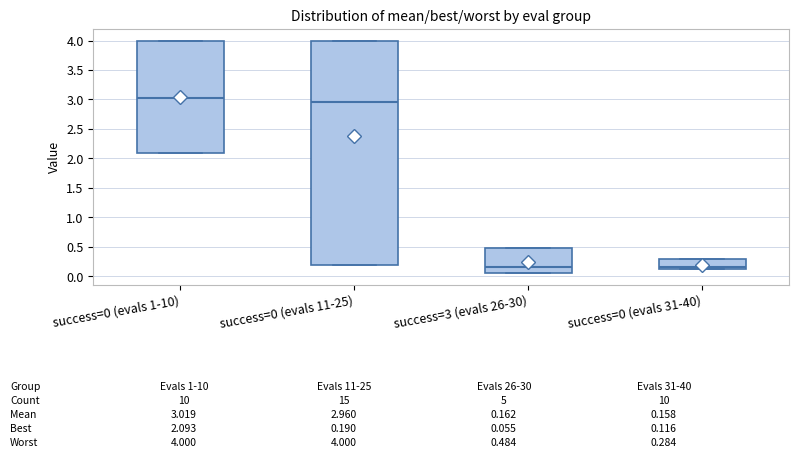

Which box is the tallest, from its lower edge to its upper edge?

success=0 (evals 11-25)